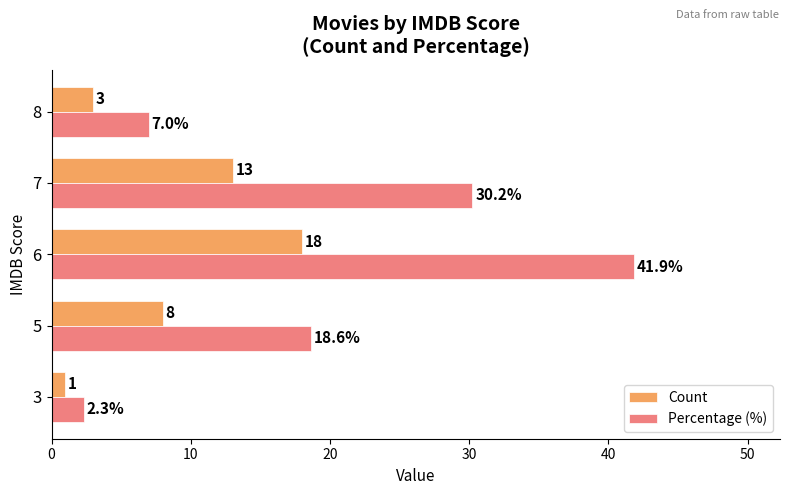

Is the value of Count at 6 greater than the value of Percentage (%) at 7?

No